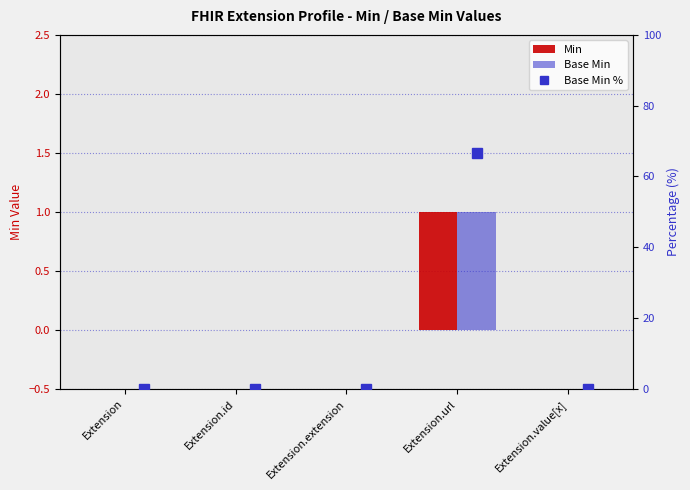

At which category does the chart reach its peak across all series?

Extension.url